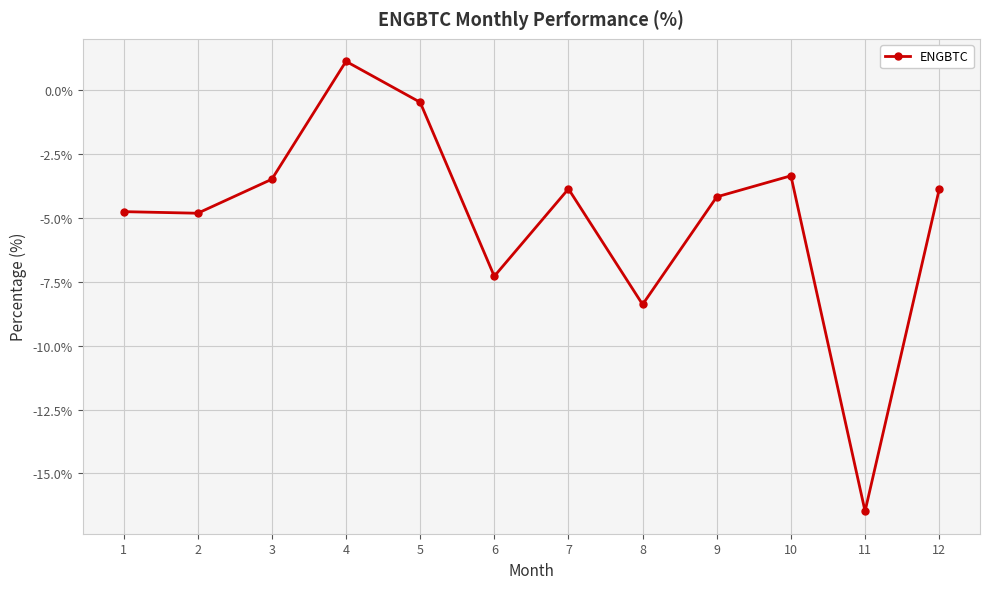

Where is the data nearest to the value -7?

6